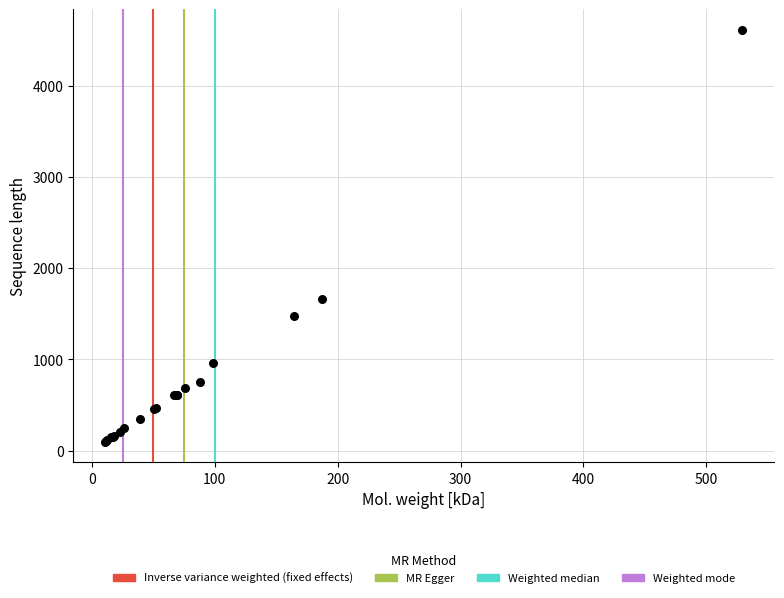

What Y value in the scatter plot is closest to 2355?

1661